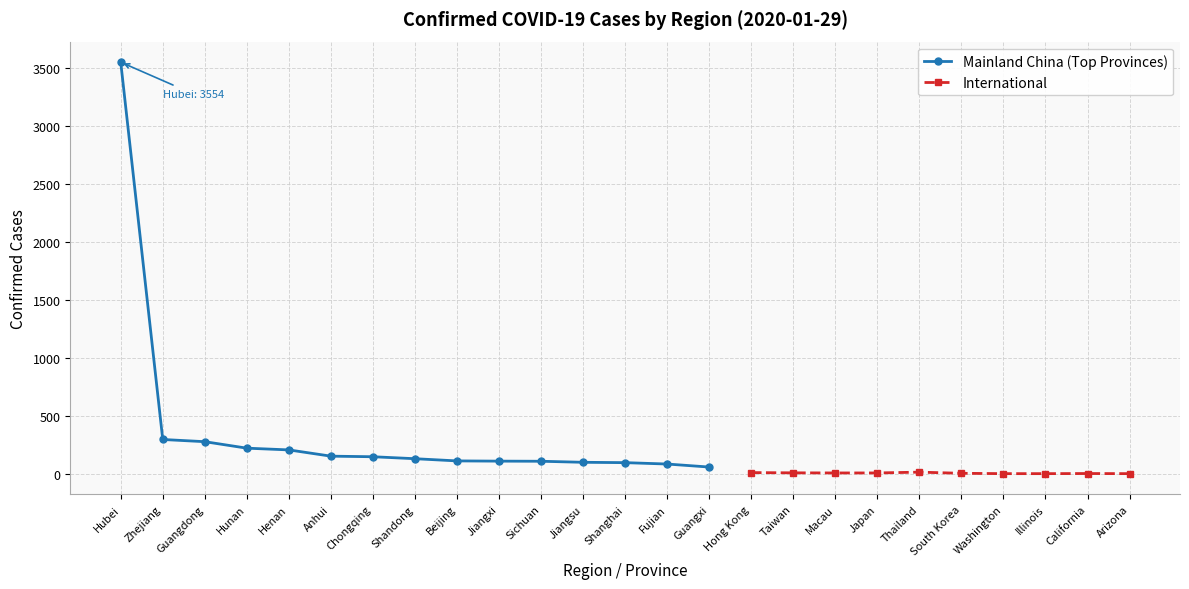

What is the minimum value shown in the chart?

1